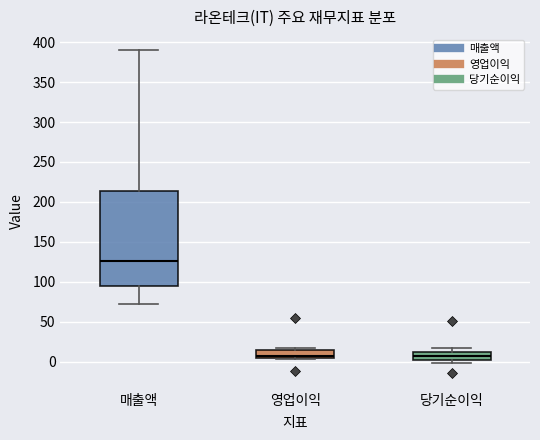

Reading left to right, transcribe this box plot: for each box, give where its median line is, the range the box spans, and where its two whiskers end, as read against the y-axis. The values are not printed on the chart, so give them approximately, as read against the axis.

매출액: median 125, box 95 to 215, whiskers 70 to 390
영업이익: median 5 (just above the box's lower edge), box 5 to 15, whiskers 5 to 15 (just above the box's upper edge)
당기순이익: median 5, box 0 to 15, whiskers 0 (just below the box's lower edge) to 15 (just above the box's upper edge)